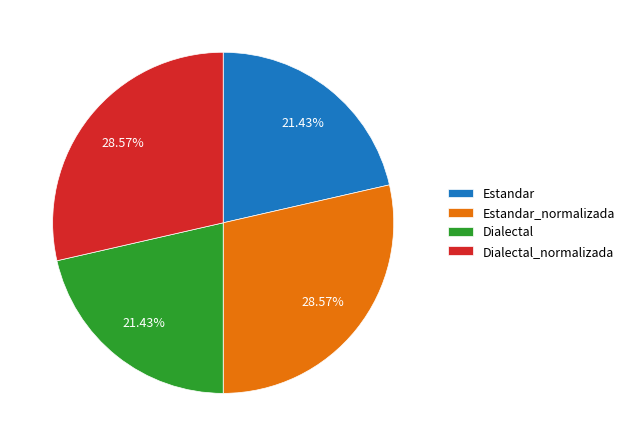

Does Estandar account for over 50% of the chart?

No